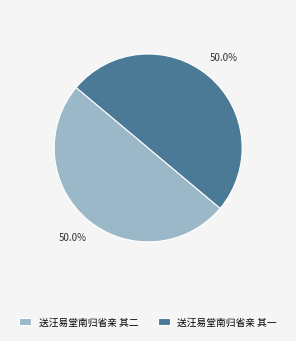

How many slices are in this pie chart?

2